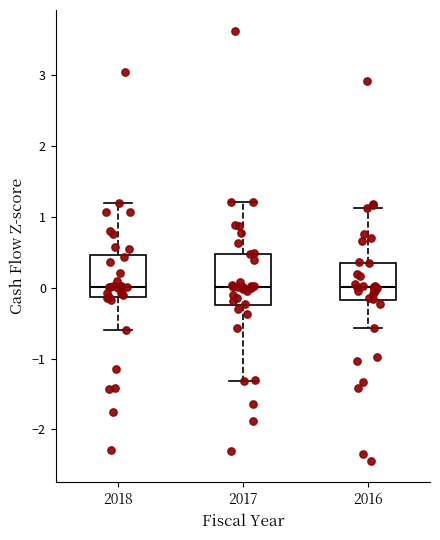

Where does the lower whisker of the box at x = 2017 end on the y-axis? The values are not printed on the chart, so give them approximately, as read against the axis.

-1.3